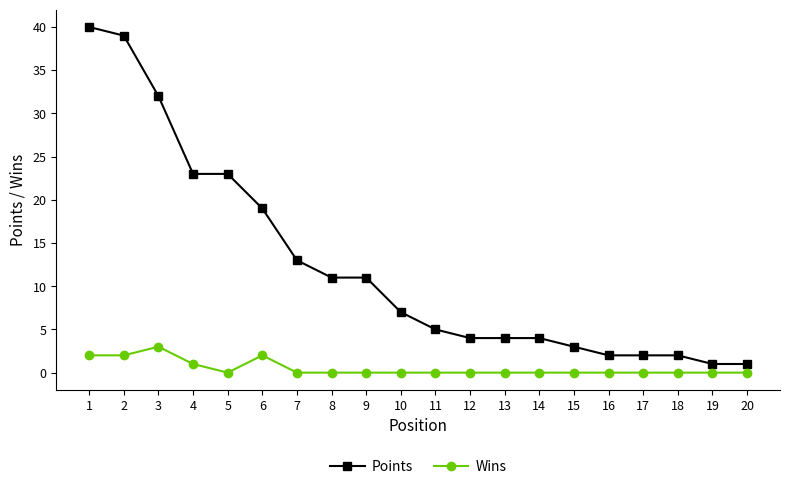

Reading left to right, list all the values displayed in this chart.

Points: 1=40	2=39	3=32	4=23	5=23	6=19	7=13	8=11	9=11	10=7	11=5	12=4	13=4	14=4	15=3	16=2	17=2	18=2	19=1	20=1
Wins: 1=2	2=2	3=3	4=1	5=0	6=2	7=0	8=0	9=0	10=0	11=0	12=0	13=0	14=0	15=0	16=0	17=0	18=0	19=0	20=0